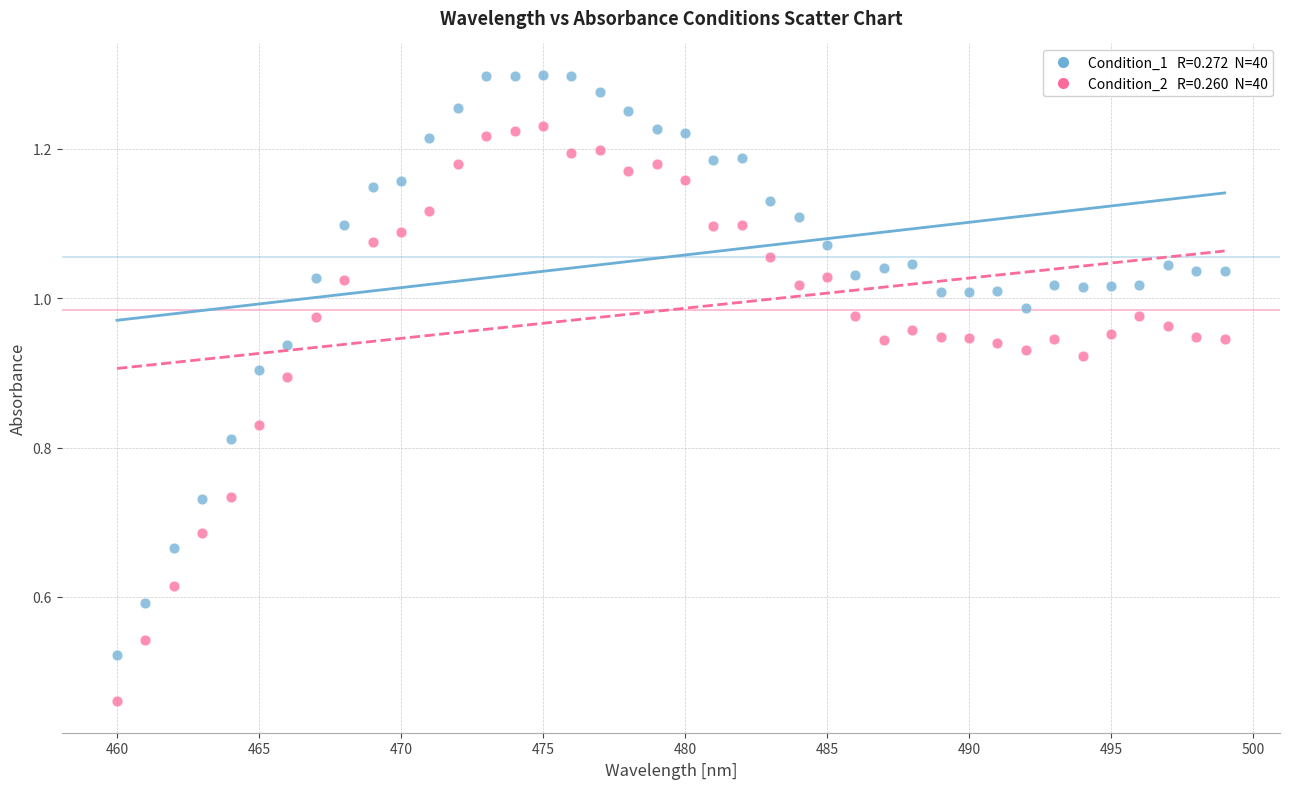

Across all data points, what is the range of X values (max minus min)?

39.0